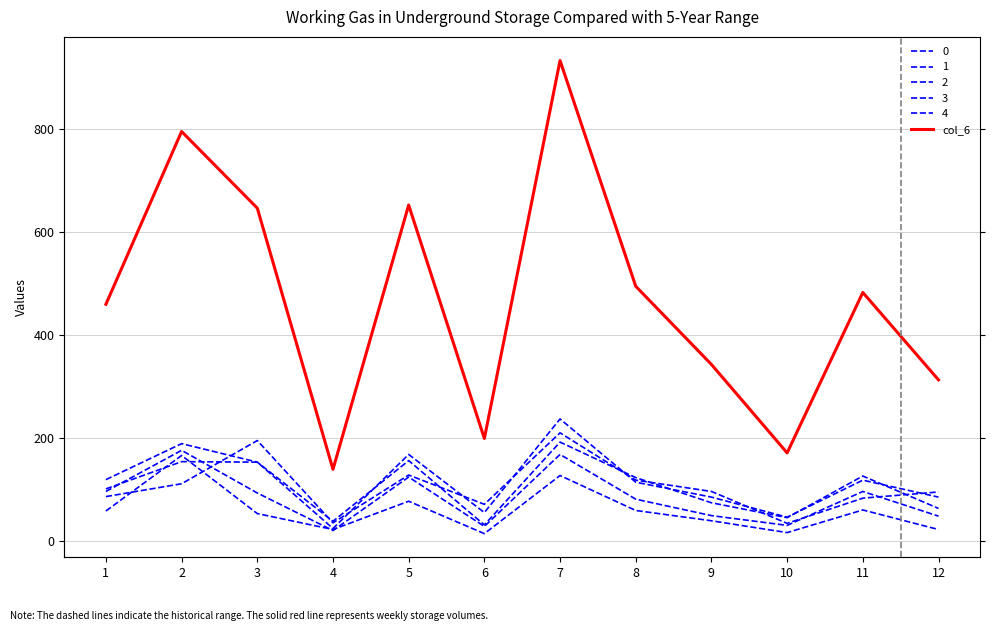

Rank the categories by value from lowest to highest.

4, 10, 6, 12, 9, 1, 11, 8, 3, 5, 2, 7